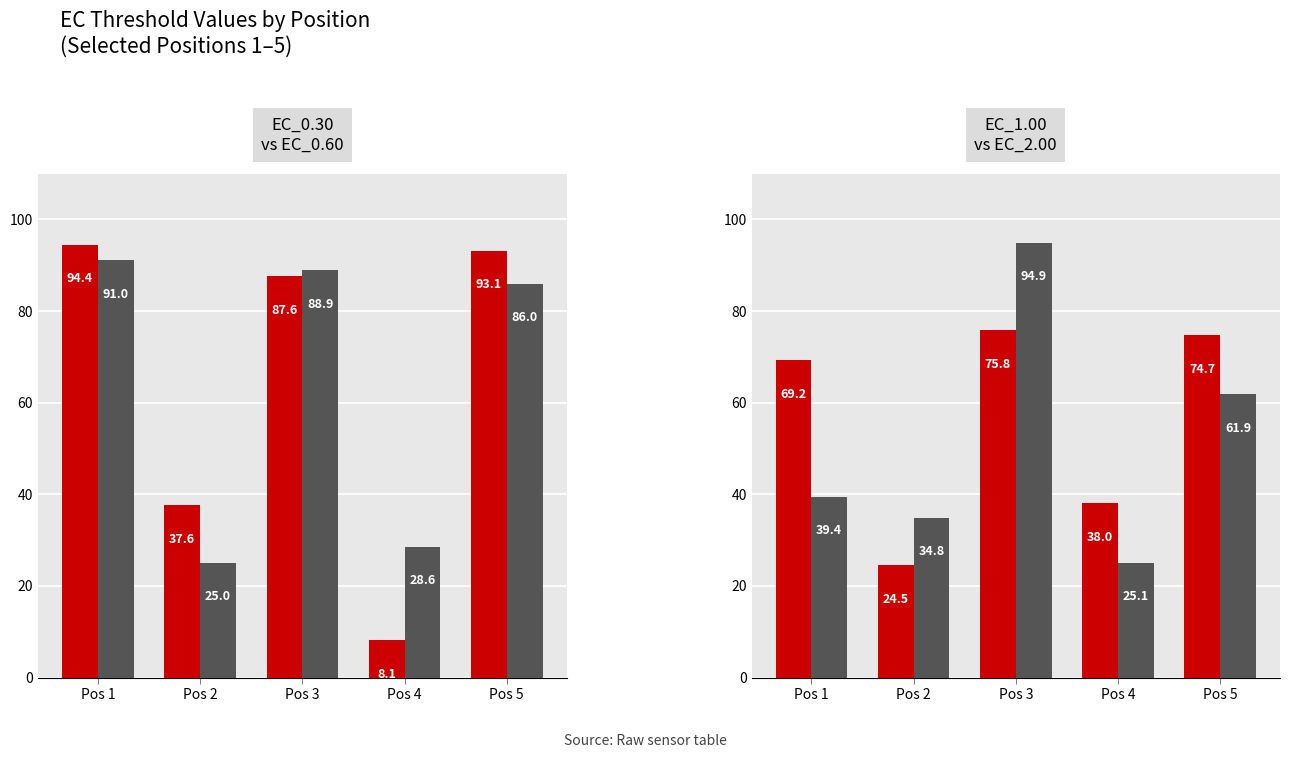

The EC_1.00 series shows 38.0 at Pos 4. True or false?

True